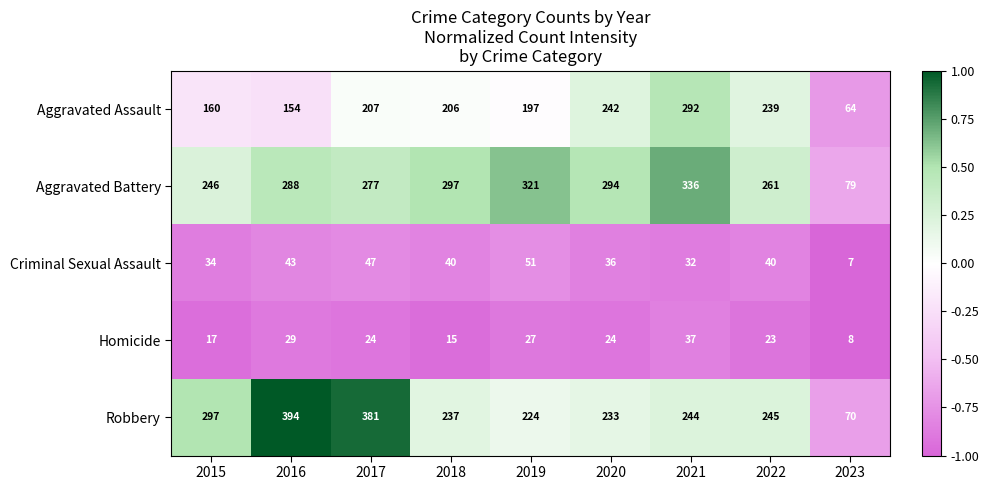

What is the difference between the highest and lowest values at 2023?

72